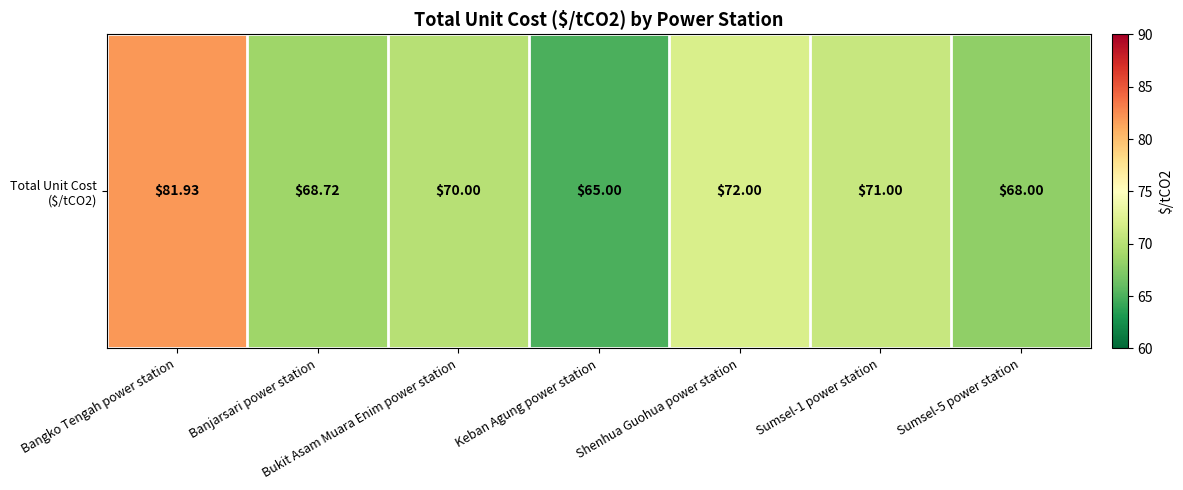

Is it true that the value at Bukit Asam Muara Enim power station is 70.0?

True